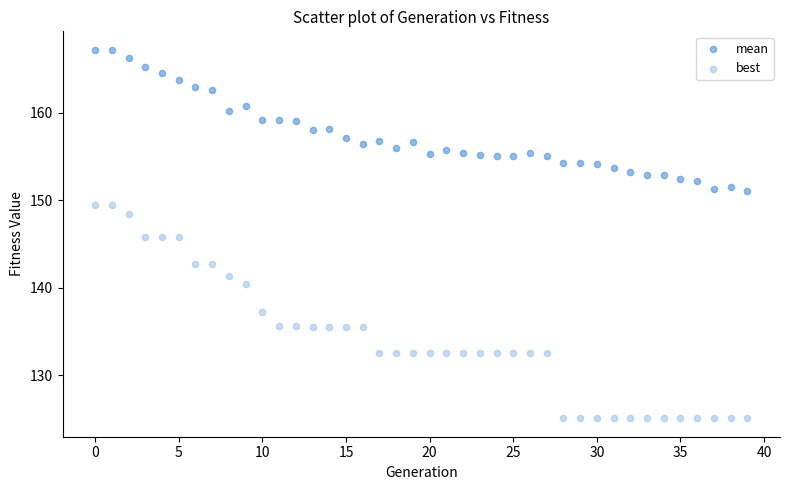

Which series reaches the minimum Y coordinate?

best